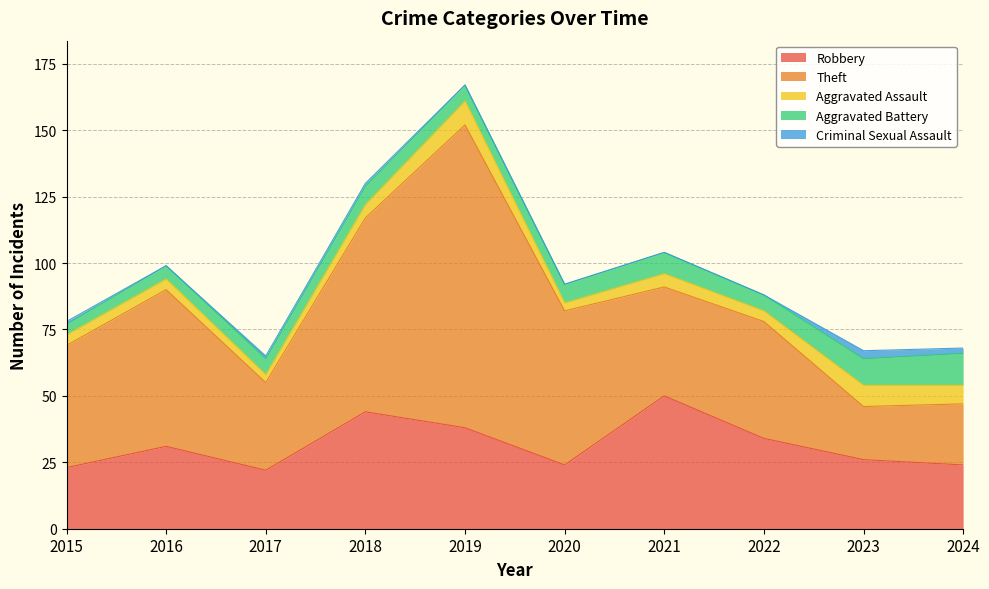

List the series in order of their peak value, highest first.

Theft, Robbery, Aggravated Battery, Aggravated Assault, Criminal Sexual Assault